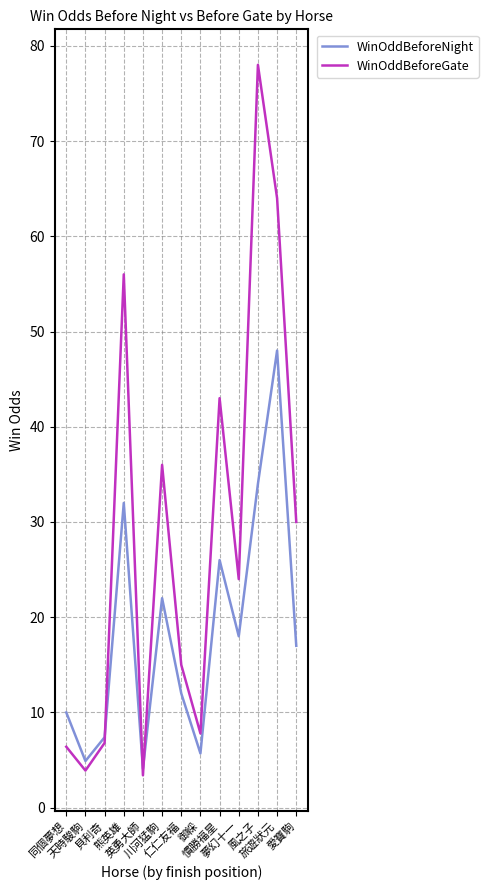

At which label does WinOddBeforeNight reach its minimum?

英勇大師